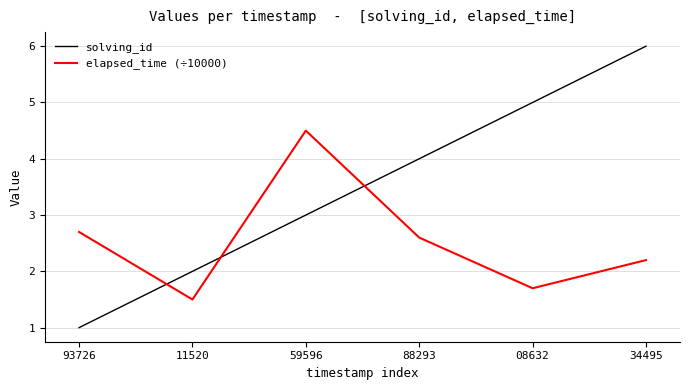

Rank the categories by solving_id value from highest to lowest.

34495, 08632, 88293, 59596, 11520, 93726